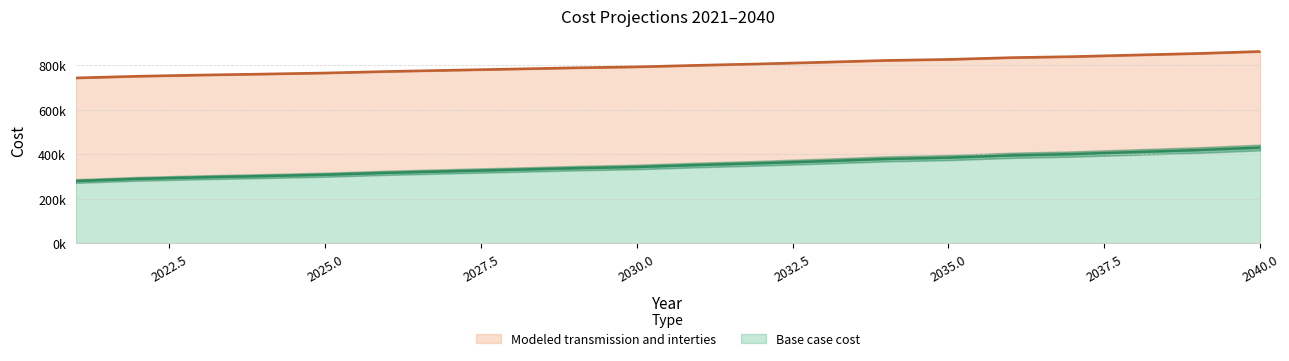

At which label does Base case cost reach its minimum?

2021